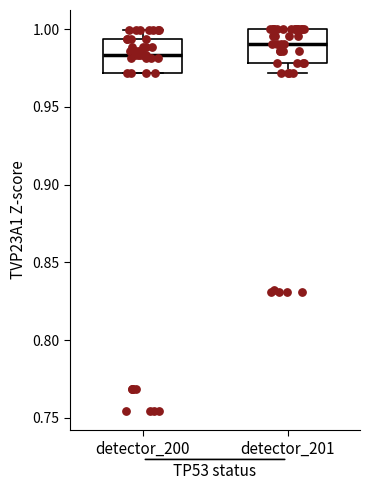

Where does the median line of the box for detector_200 sit on the y-axis? The values are not printed on the chart, so give them approximately, as read against the axis.

0.985